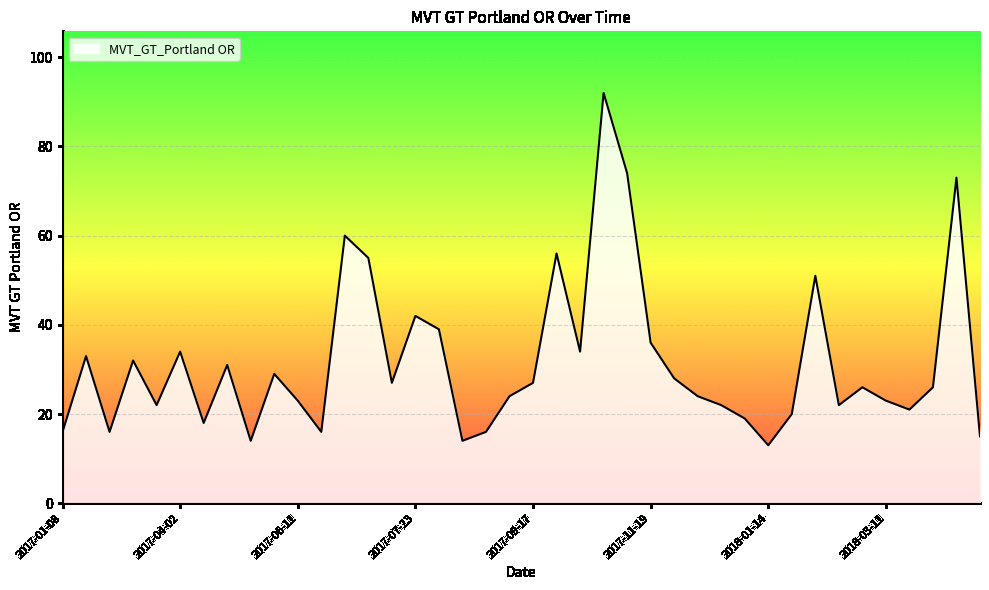

What is the greatest value displayed?

92